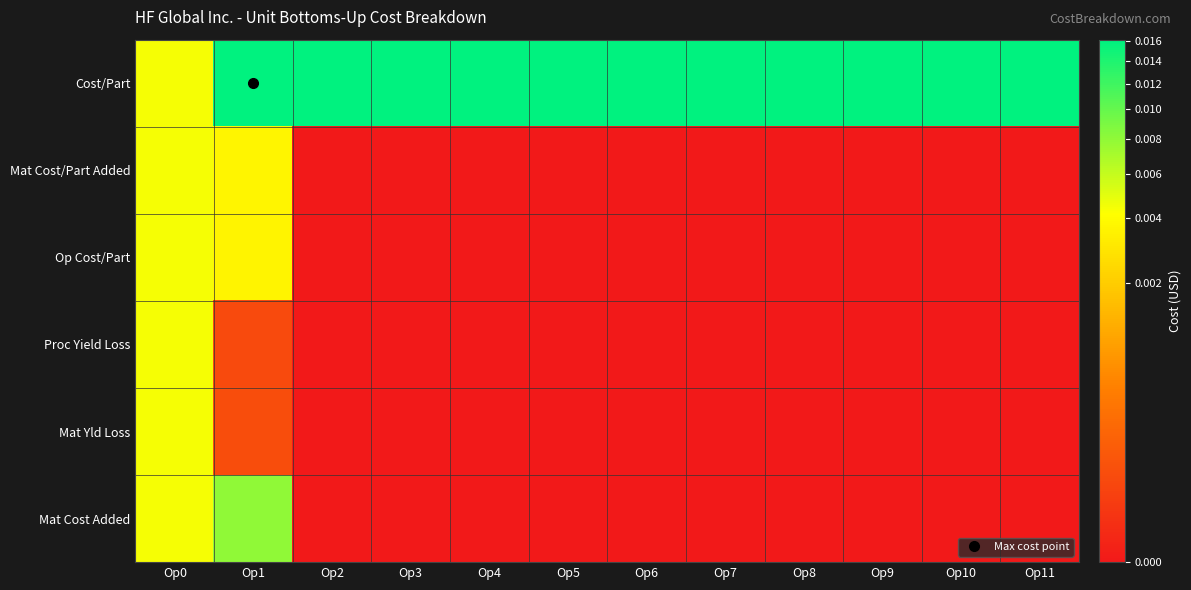

Count the number of categories in the chart.

12